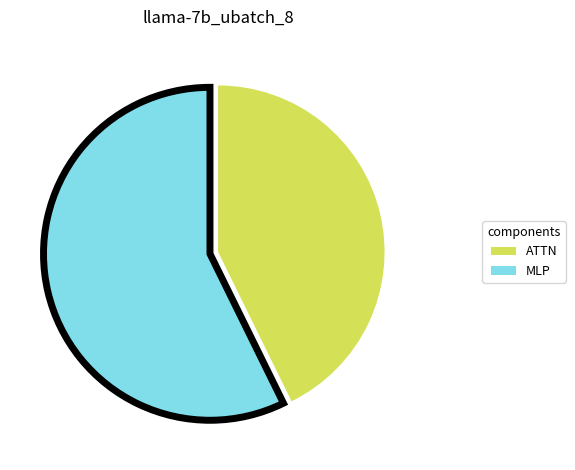

Is there any slice that represents more than half of the pie?

Yes